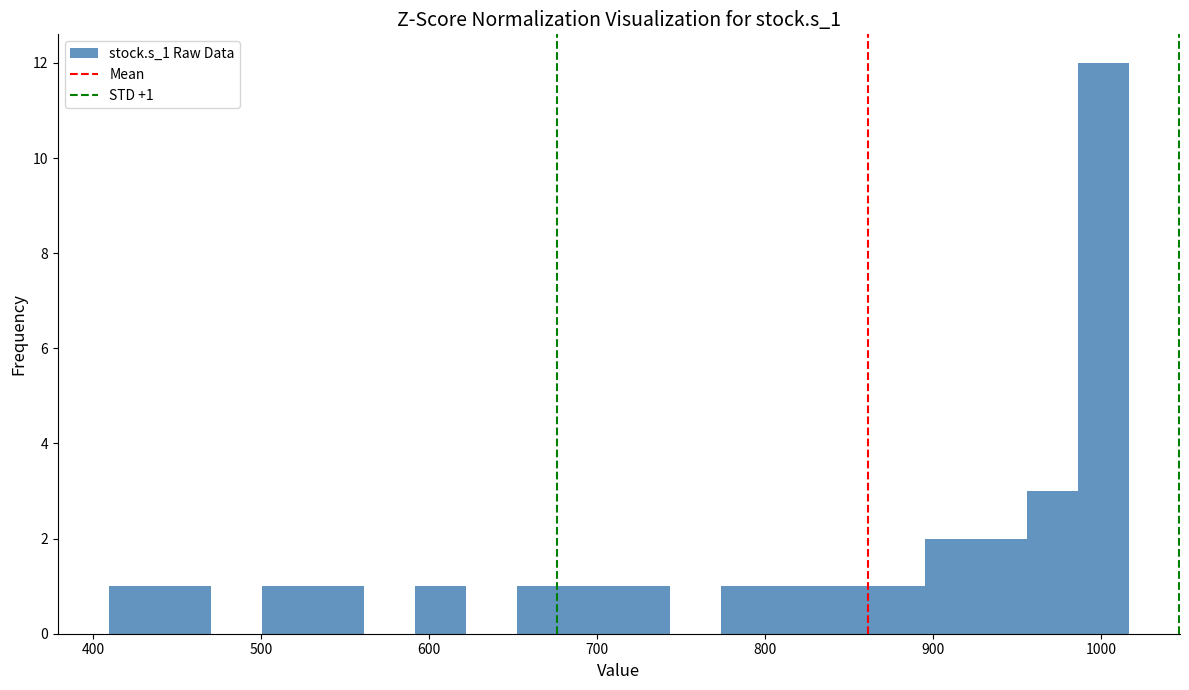

Read against the x-axis, roughly where is the centre of the tallest bar?

1000